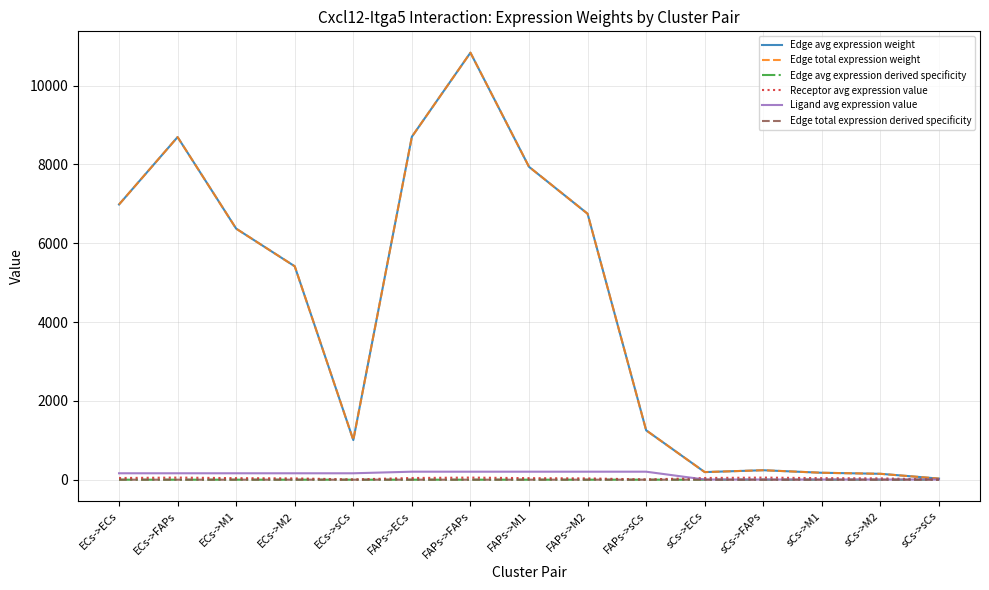

Does the chart have visible grid lines?

Yes